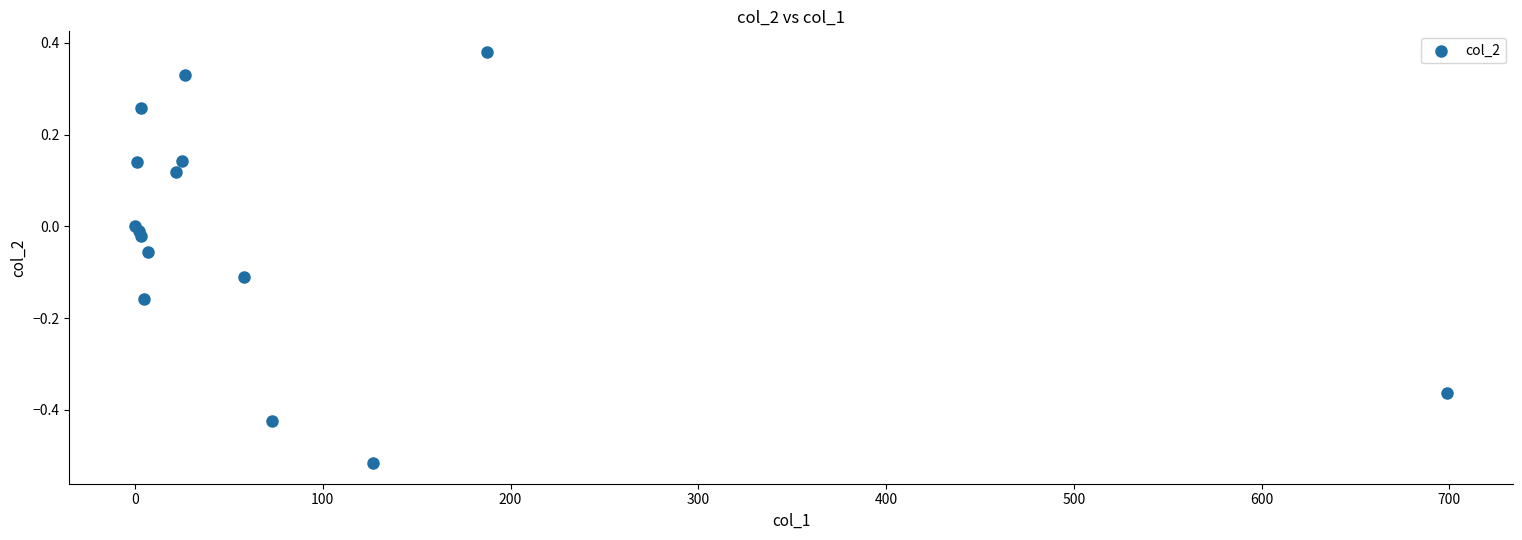

What is the range of Y values (max minus min)?

0.9